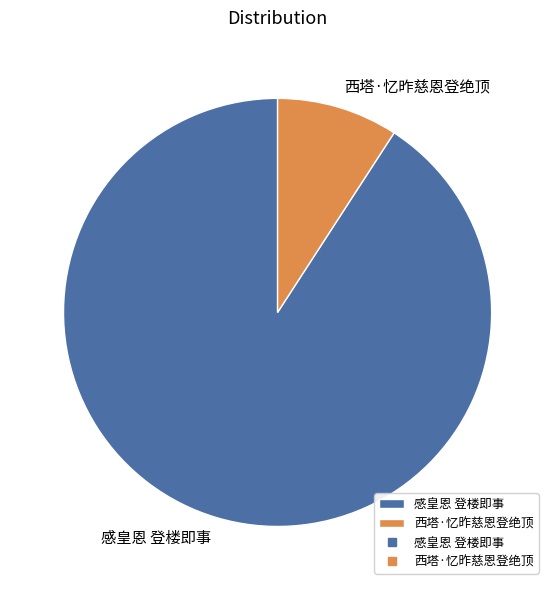

What is the majority slice?

感皇恩 登楼即事